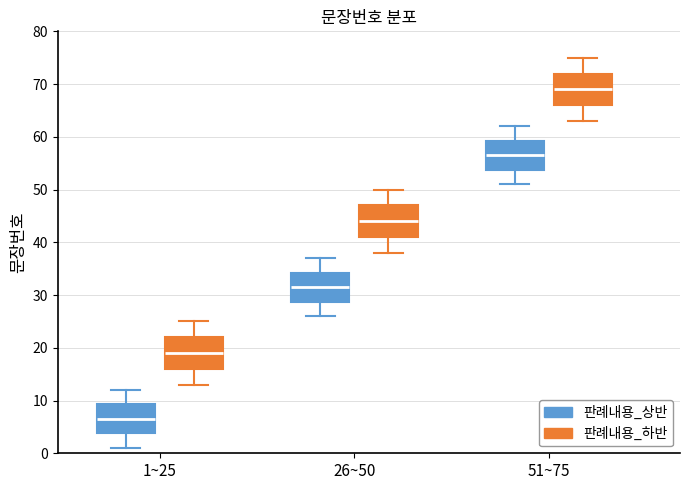

Which box's median line is the highest?

51~75 (판례내용_하반)